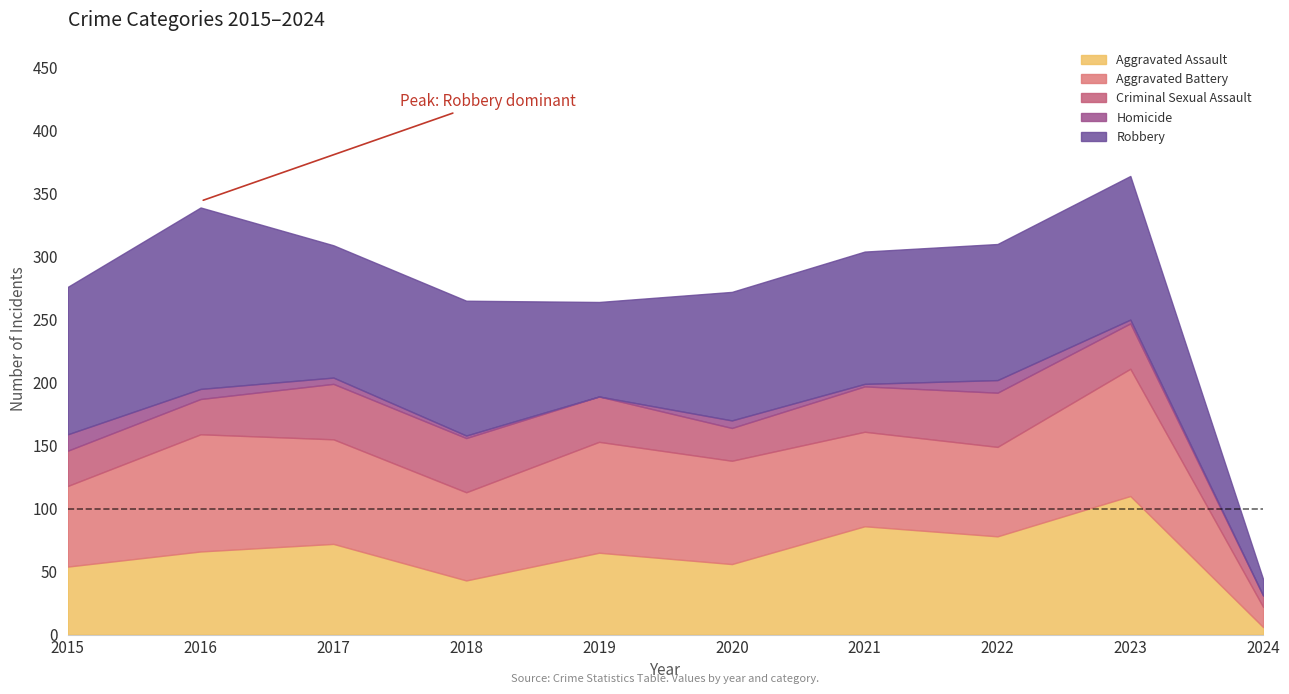

What is the sum of all Aggravated Battery values?

743